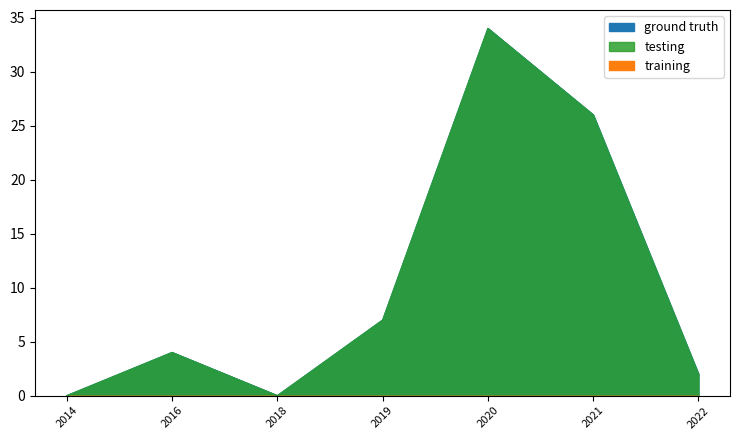

Which series has the largest total across all categories?

ground truth